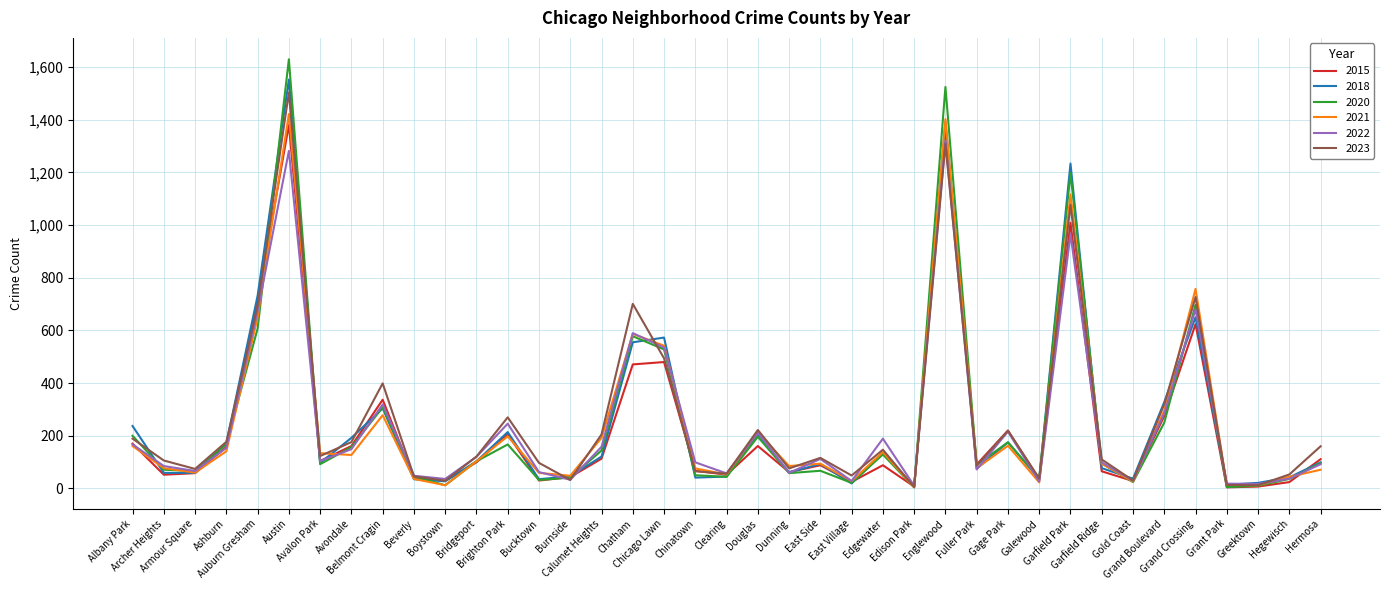

True or false: 2018 has more than 1 interior local peaks.

True